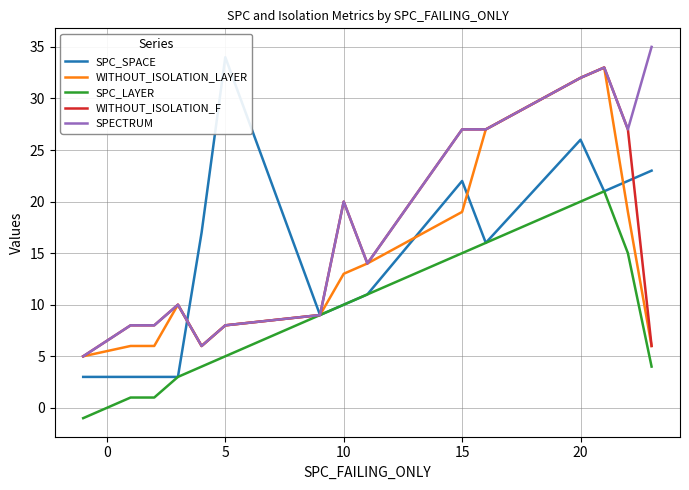

The value of SPC_LAYER at 10 is 10. True or false?

True